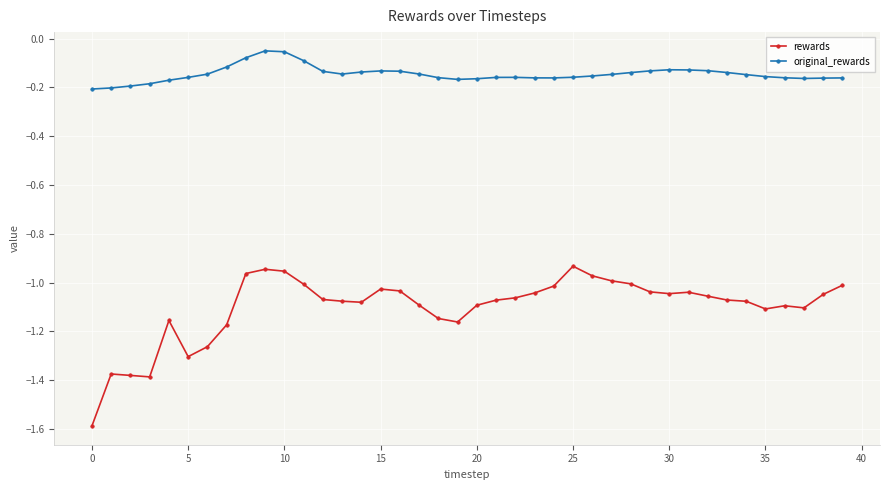

Which series has the largest range (max minus min)?

rewards